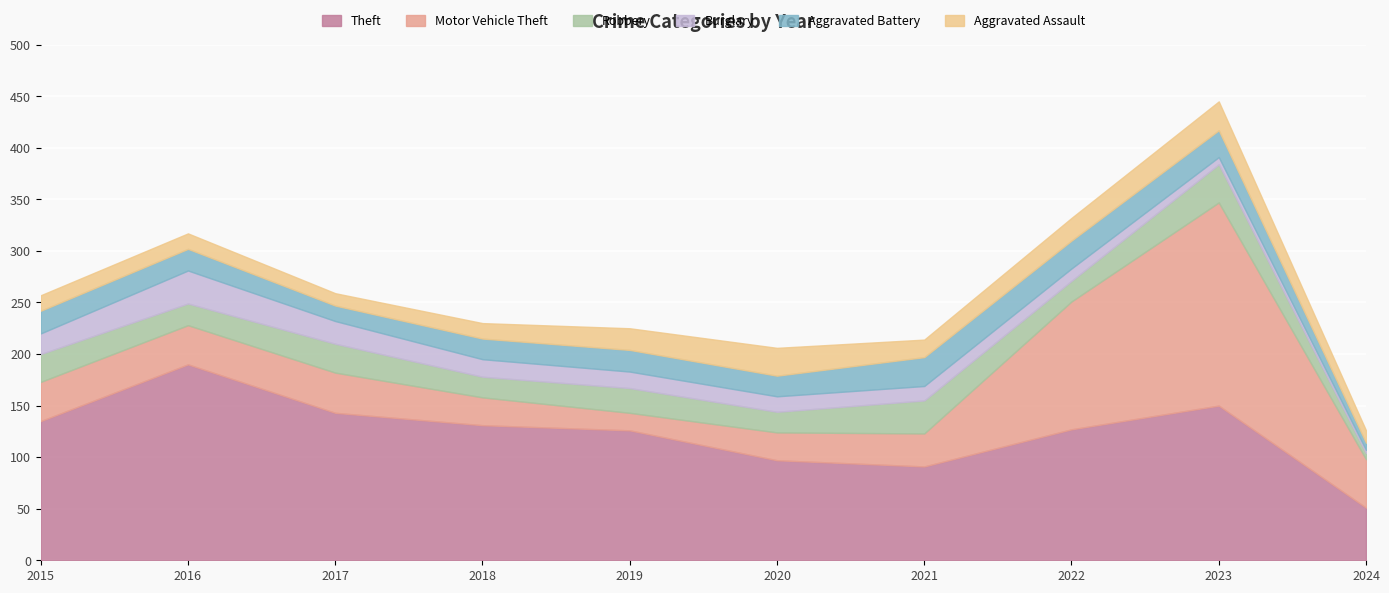

In Robbery, how many points are higher than both neighbors (excluding endpoints)?

4